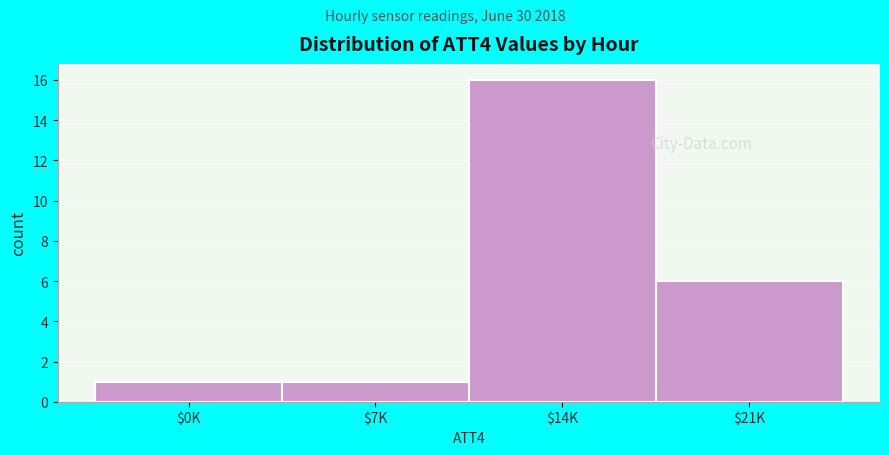

Reading left to right, list all the values displayed in this chart.

1	1	16	6